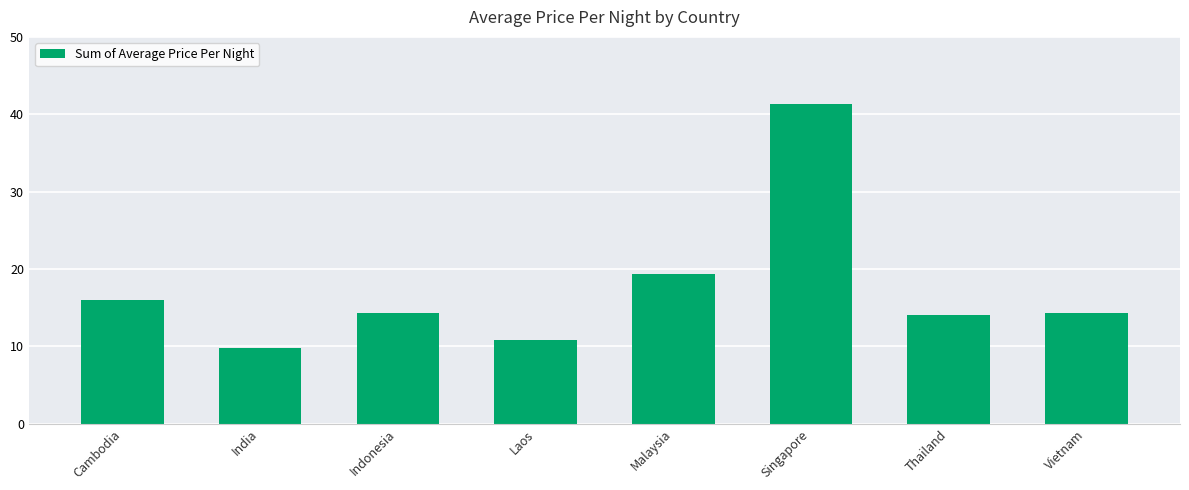

Is it true that the value at Vietnam is 14.3?

True